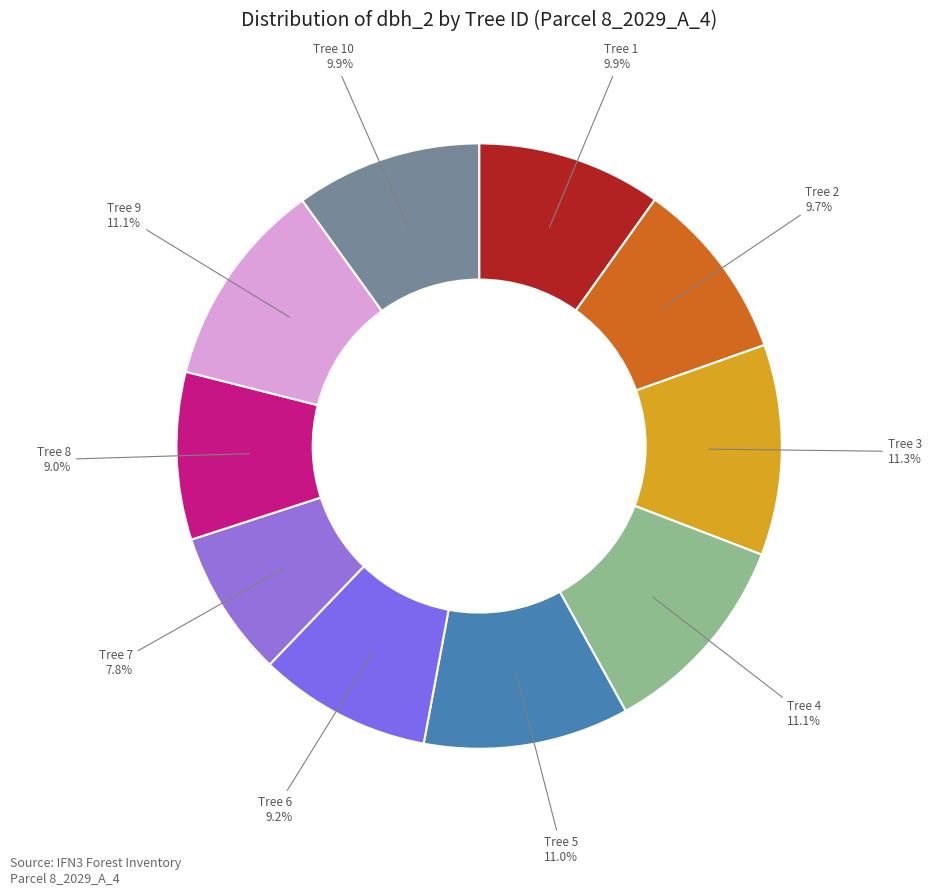

Between Tree 1 and Tree 8, which is larger?

Tree 1